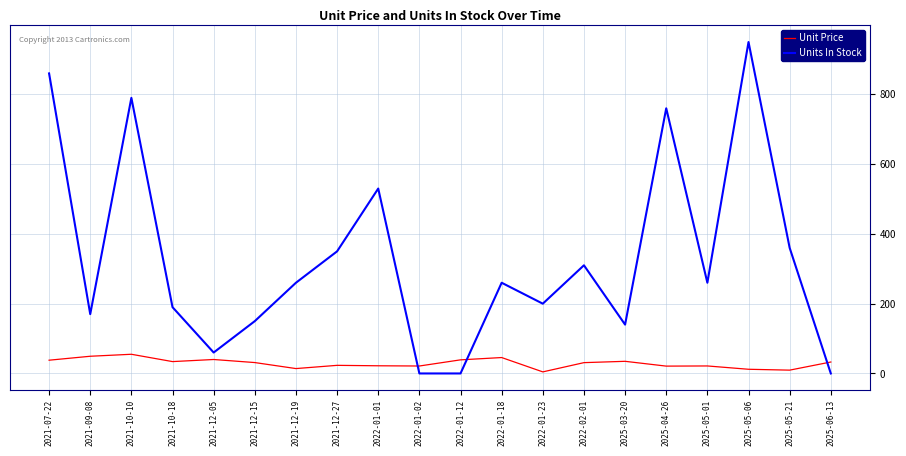

What value does the Units In Stock series have at 2025-03-20?

140.0